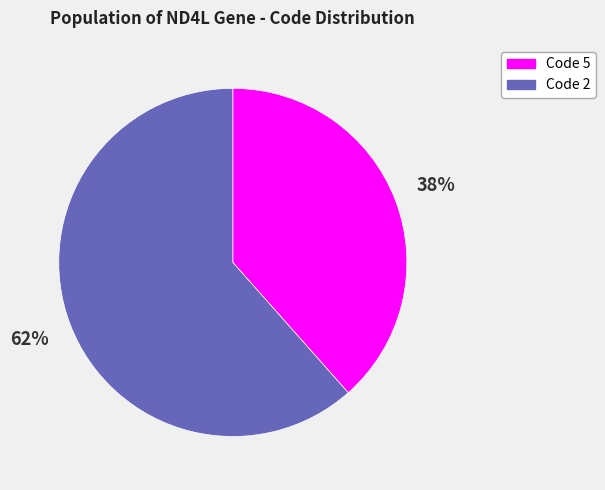

Does any single category account for the majority?

Yes